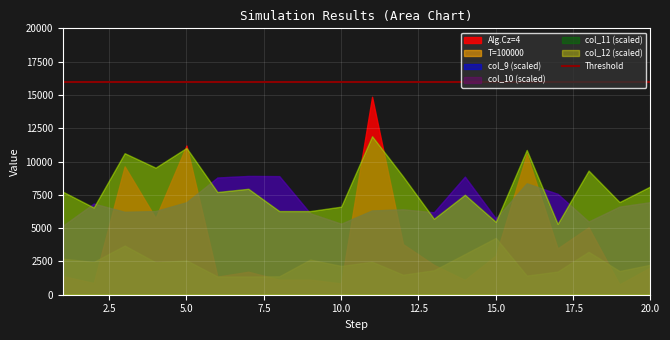

Where is col_11 nearest to the value 1?

17